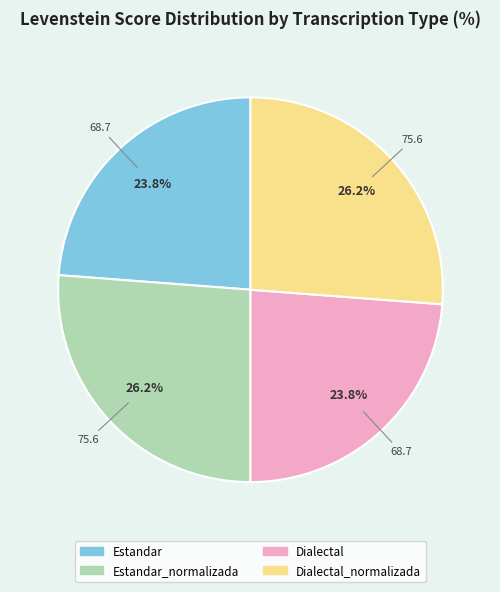

To the nearest percent, what percentage of the pie is Estandar_normalizada?

26%